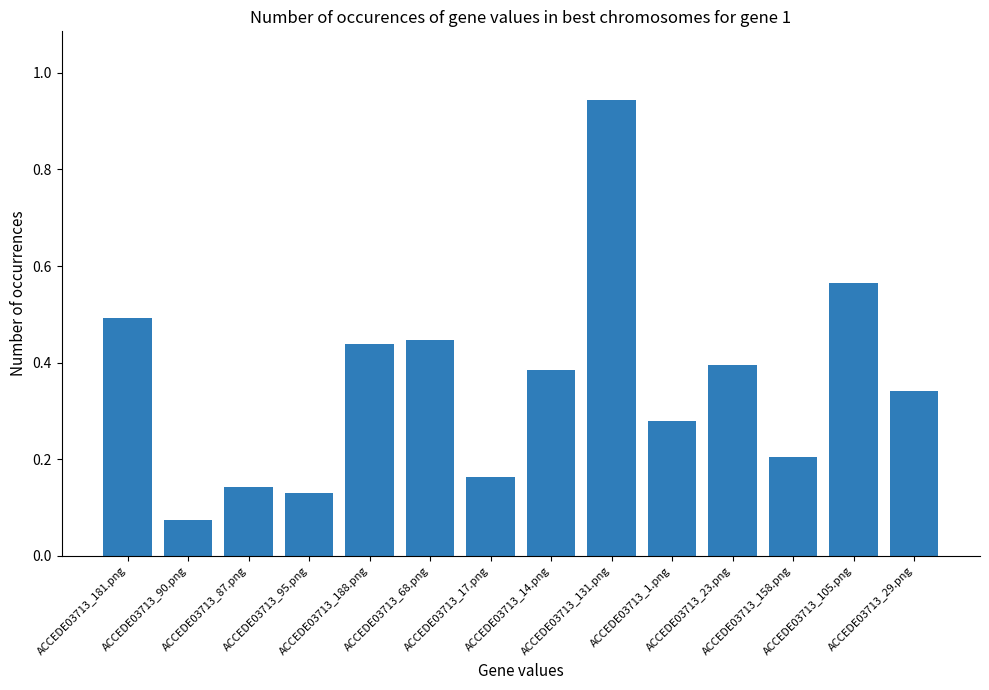

Does the chart contain stacked bars?

No